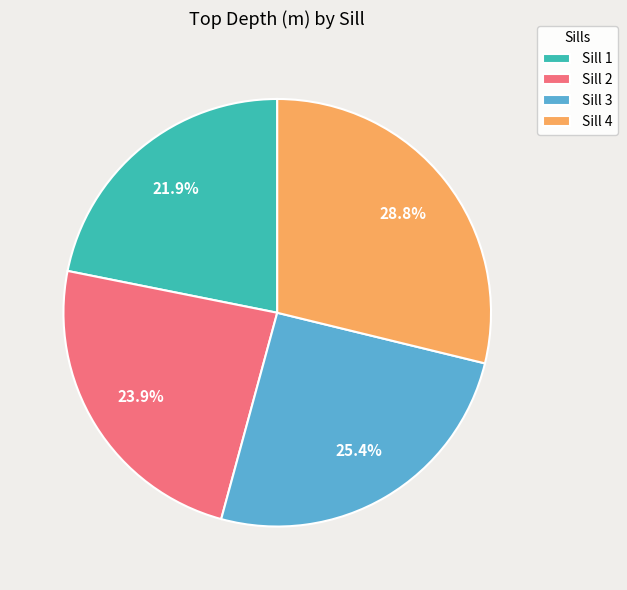

What is the smallest slice in the pie chart?

Sill 1